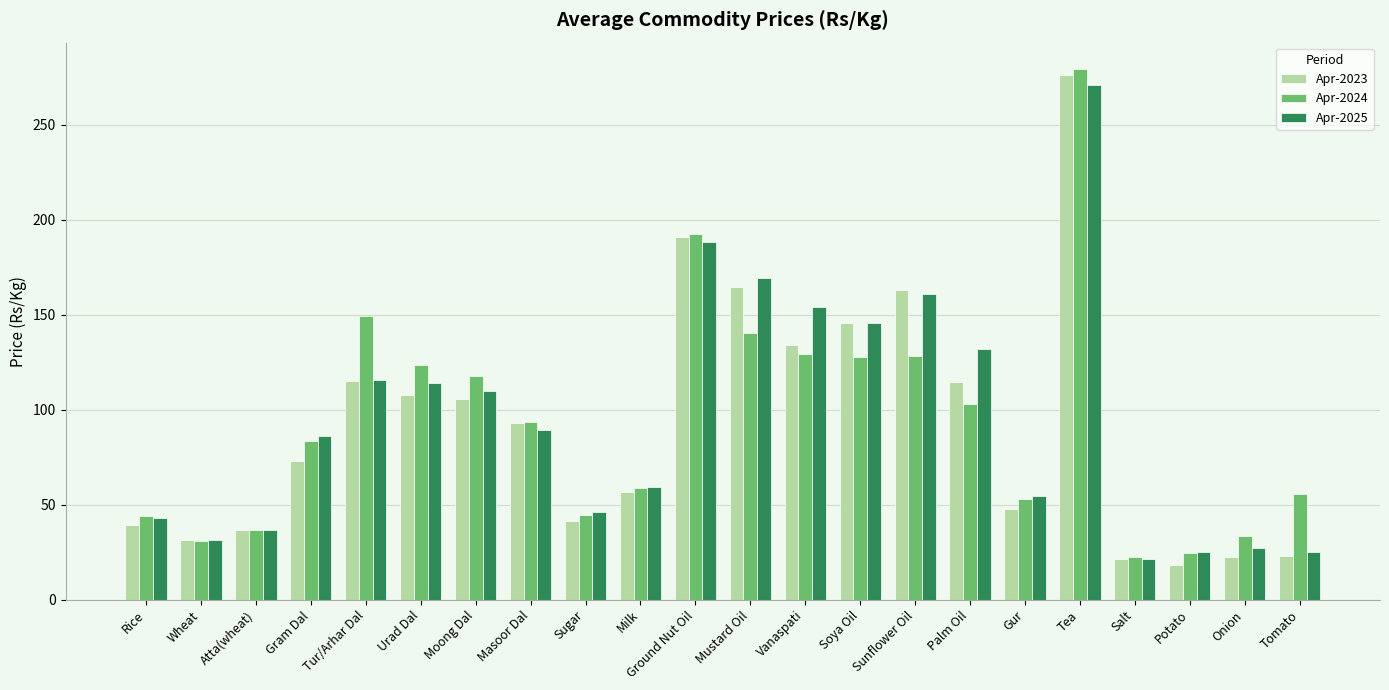

Is the value of Apr-2025 at Milk greater than the value of Apr-2024 at Mustard Oil?

No